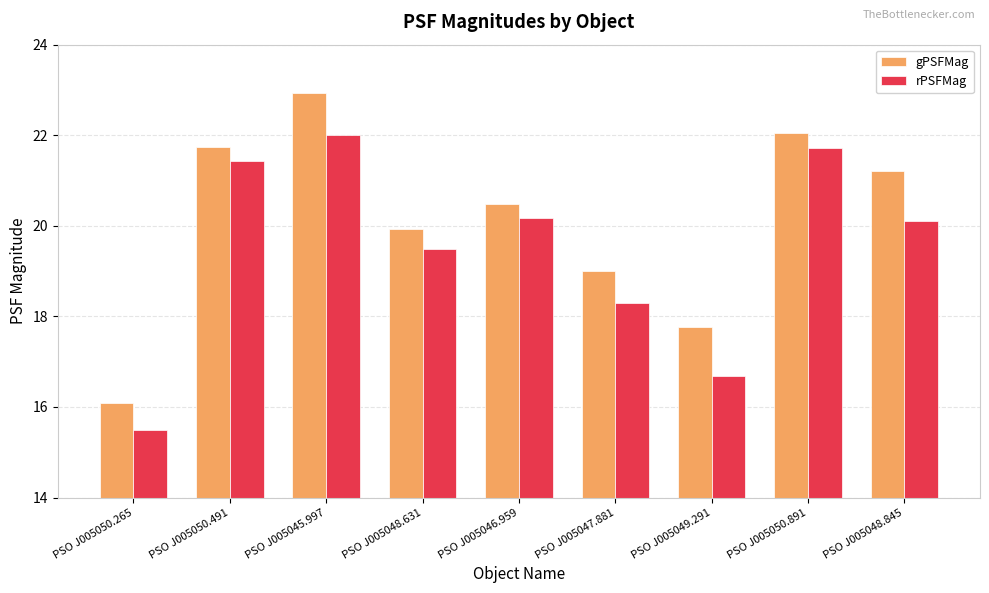

List the series in order of their overall mean, highest first.

gPSFMag, rPSFMag